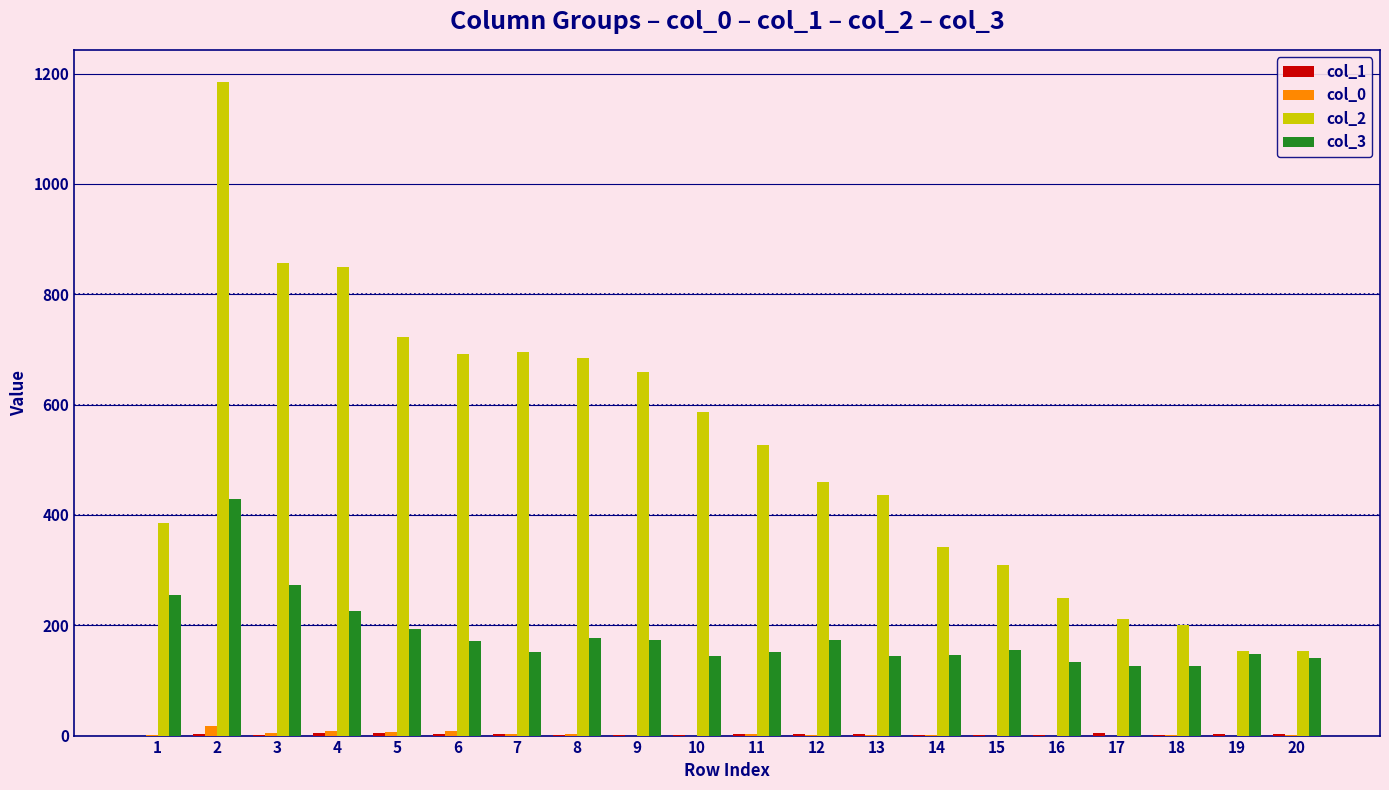

Which series has the largest total across all categories?

col_2